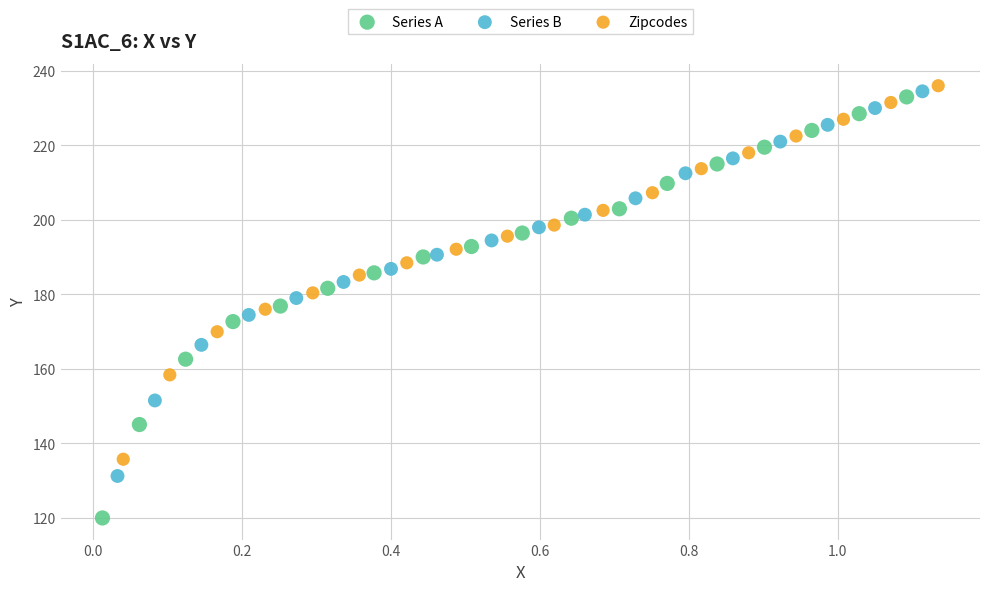

Which series contains the lowest Y value?

Series A